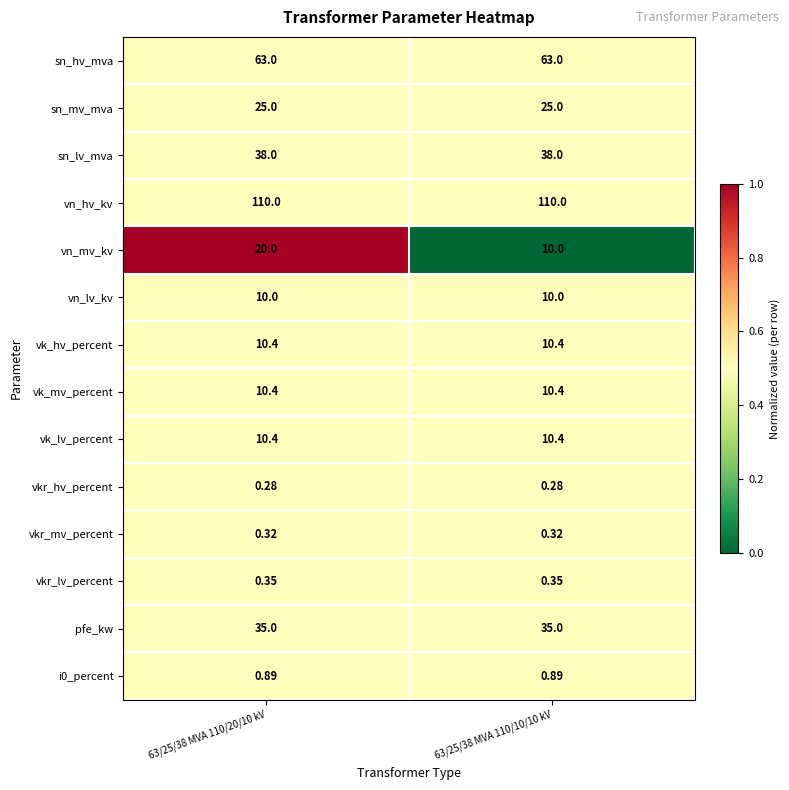

Which series has the largest total across all categories?

vn_hv_kv